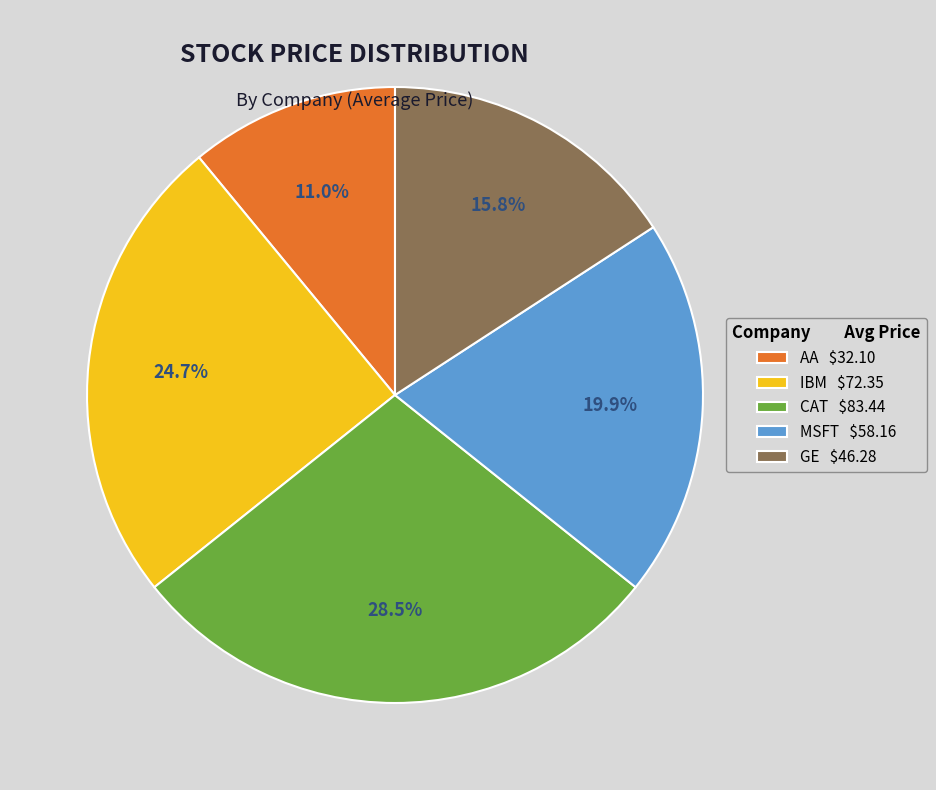

The IBM slice represents 25% of the pie. True or false?

True